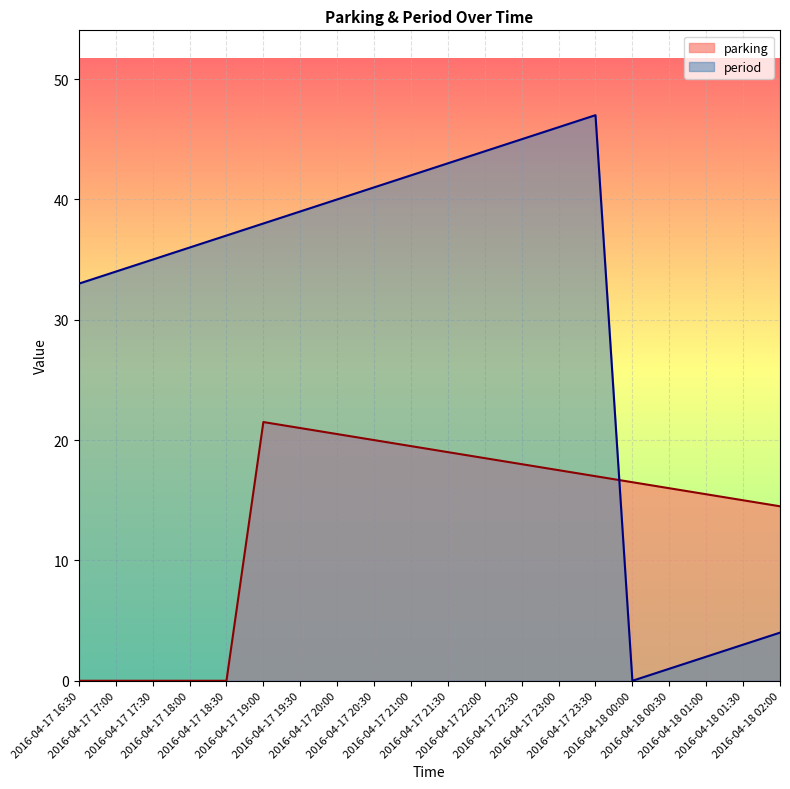

True or false: parking and period cross at least once.

True